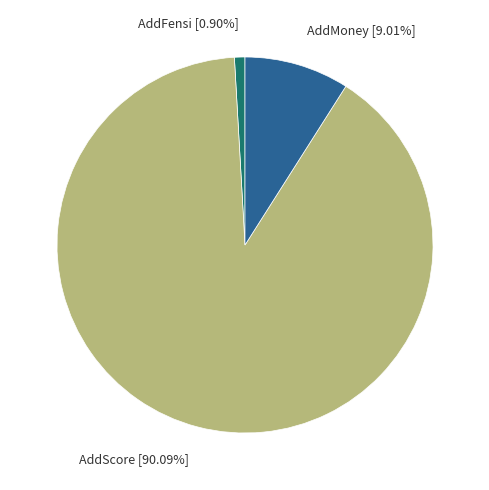

To the nearest percent, what is the difference between the largest and smallest slice percentages?

89%